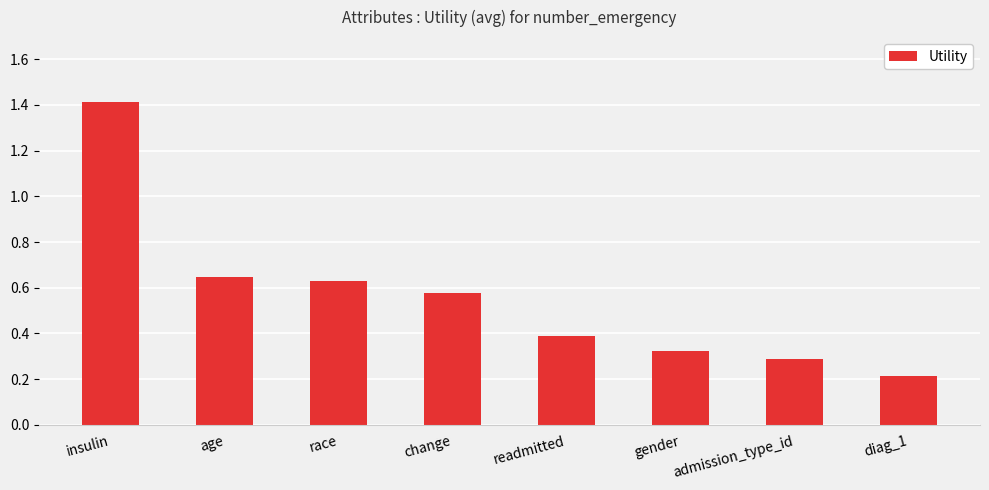

Which has a higher value, insulin or age?

insulin